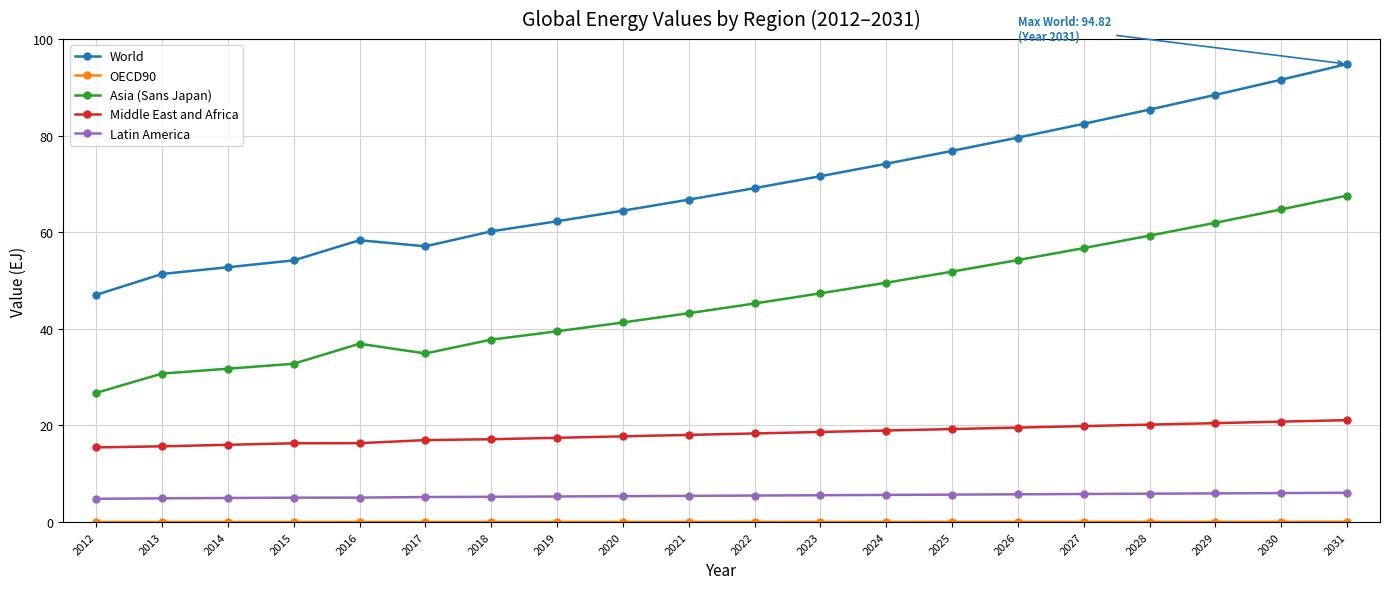

Count the number of data series in this chart.

5